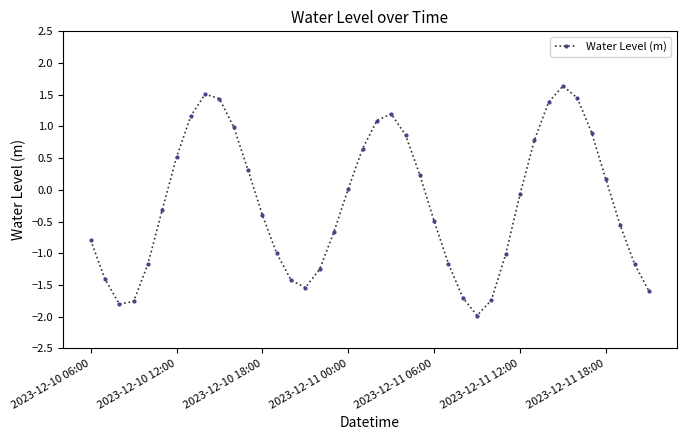

What is the minimum value shown in the chart?

-2.0